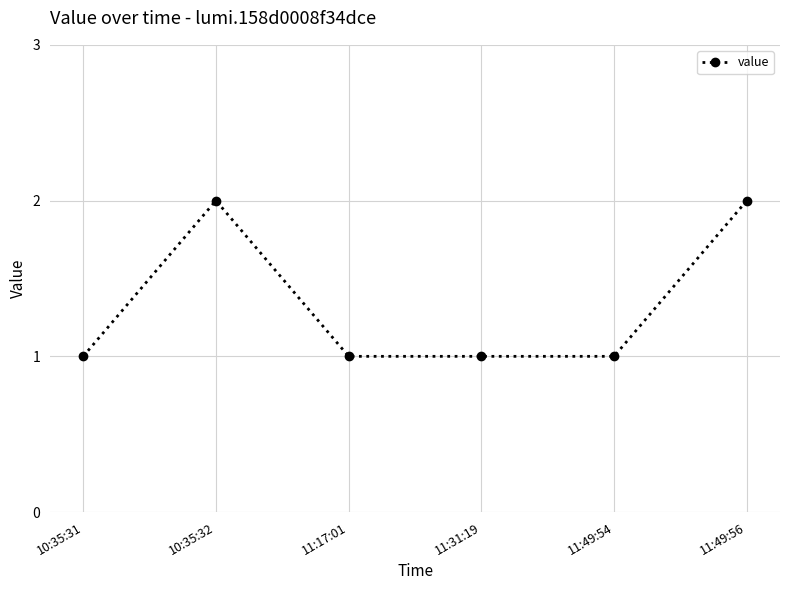

Count the number of categories in the chart.

6